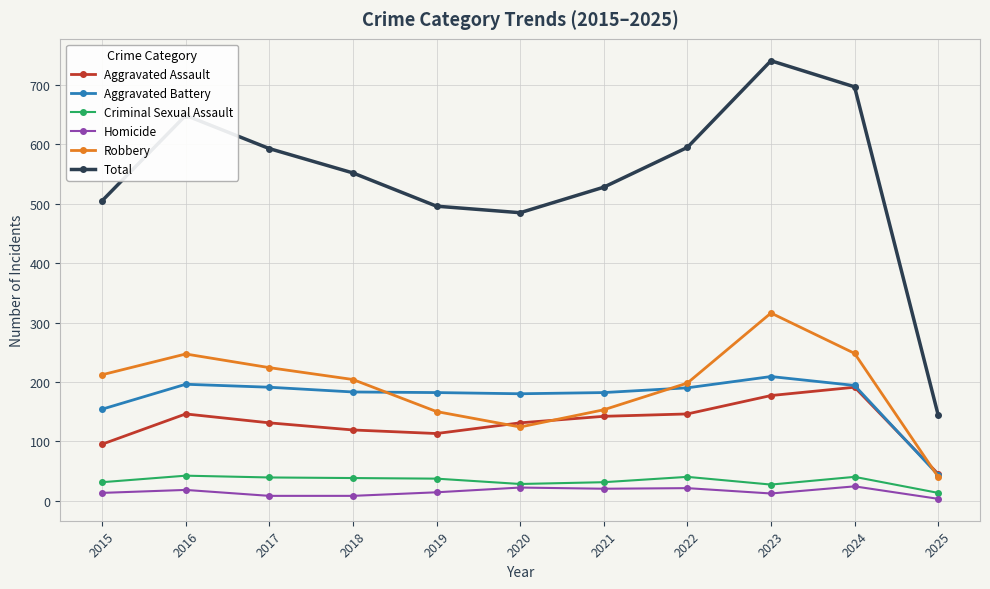

What is the greatest value displayed?

741